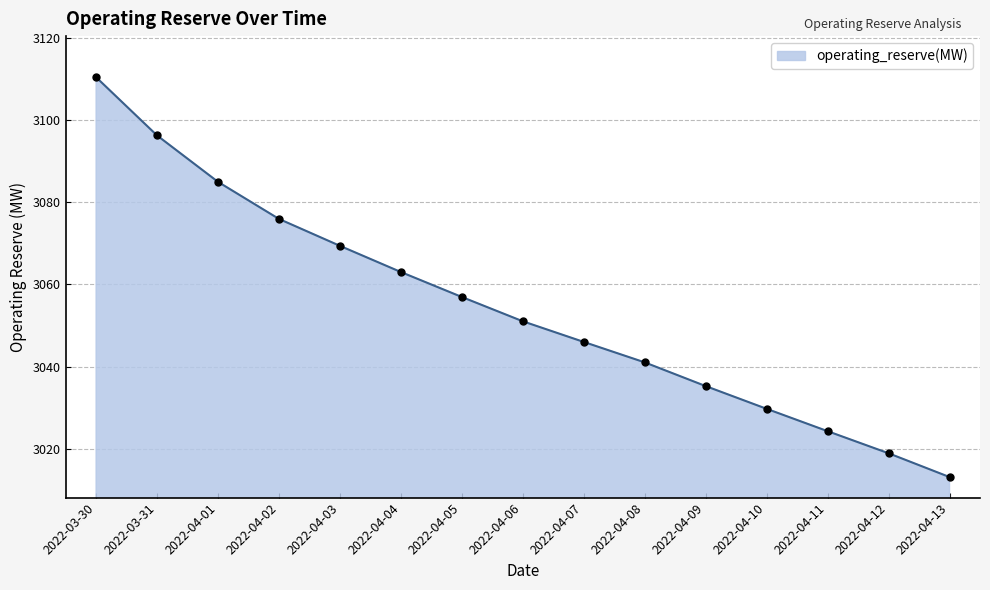

The chart shows a value of 3019.0 at 2022-04-12. True or false?

True